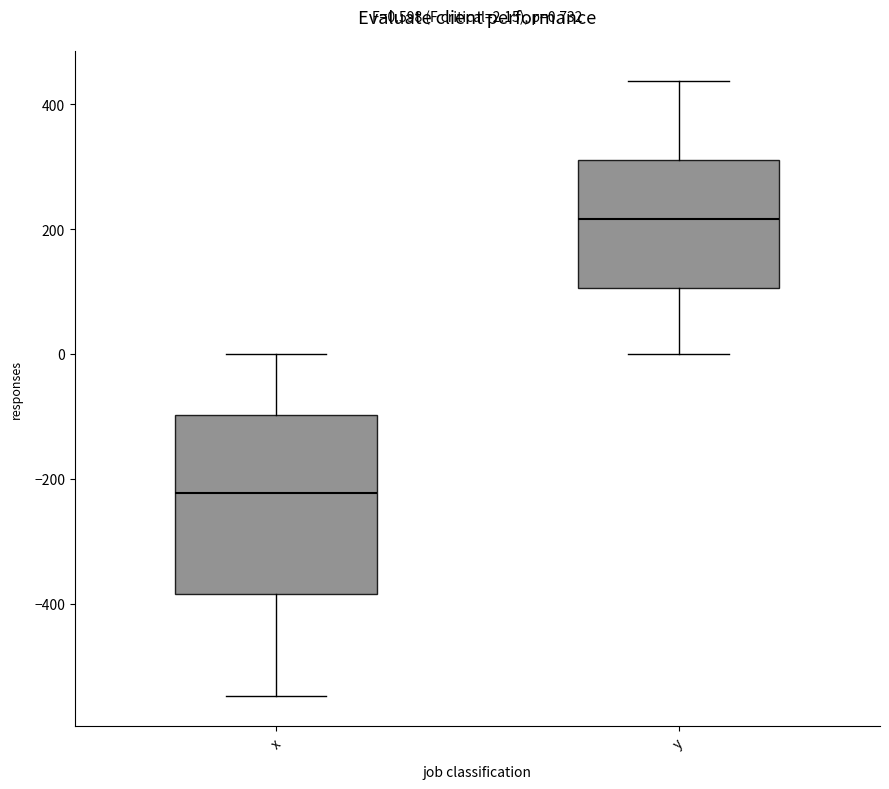

Which box has the highest median line?

y